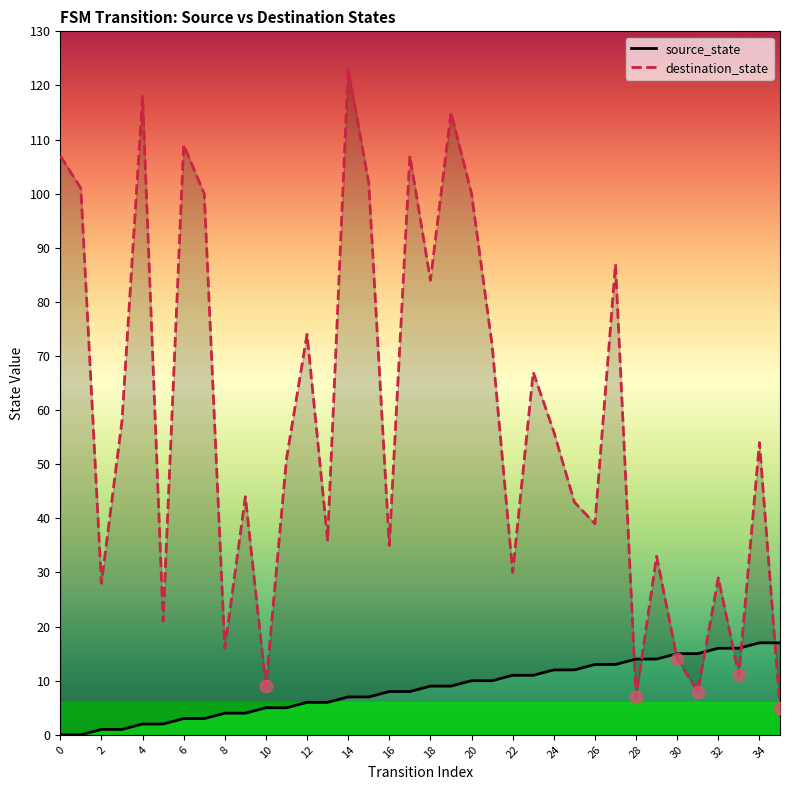

What is the total value across all series at 19?

124